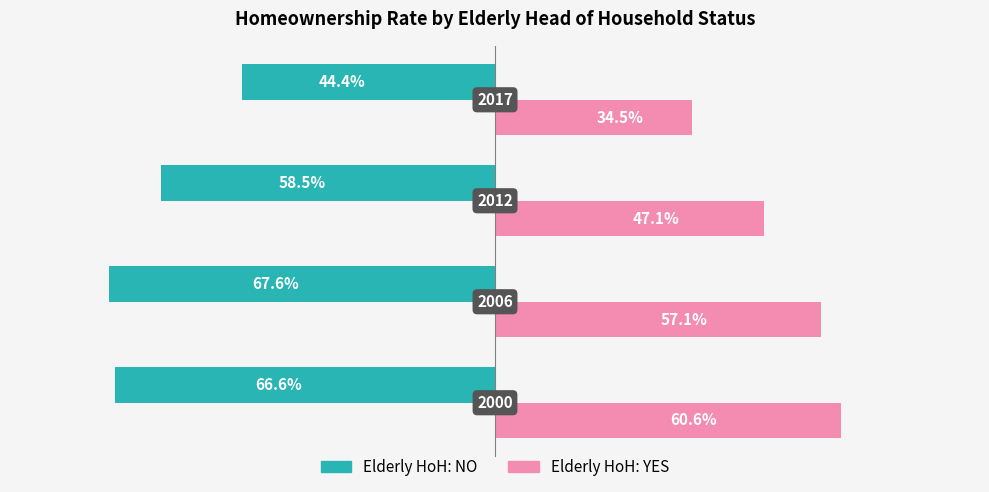

What are all the series names shown in the legend?

Elderly HoH: NO, Elderly HoH: YES